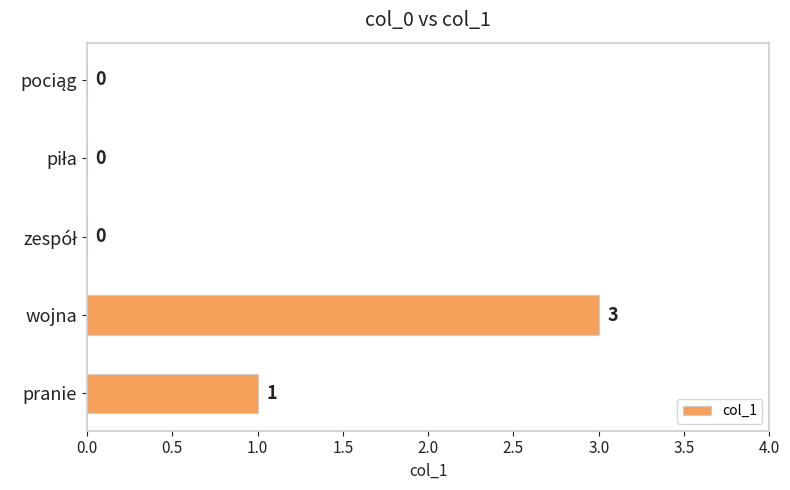

What is the sum of all values?

4